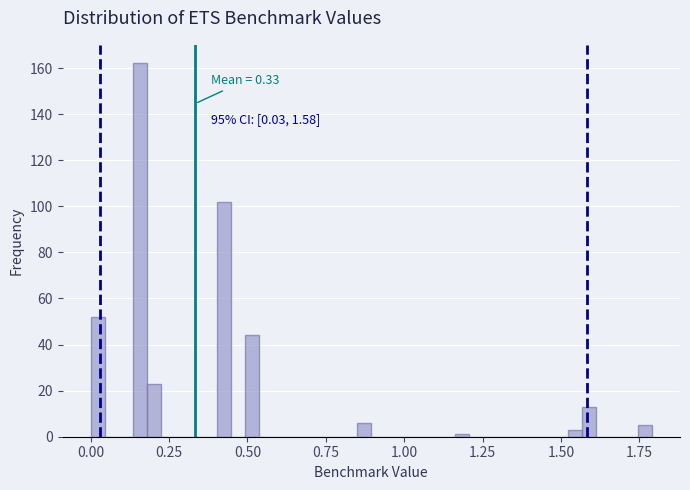

Around what value on the x-axis is the tallest bar? Give the approximate position of its centre, as read against the axis.

0.15